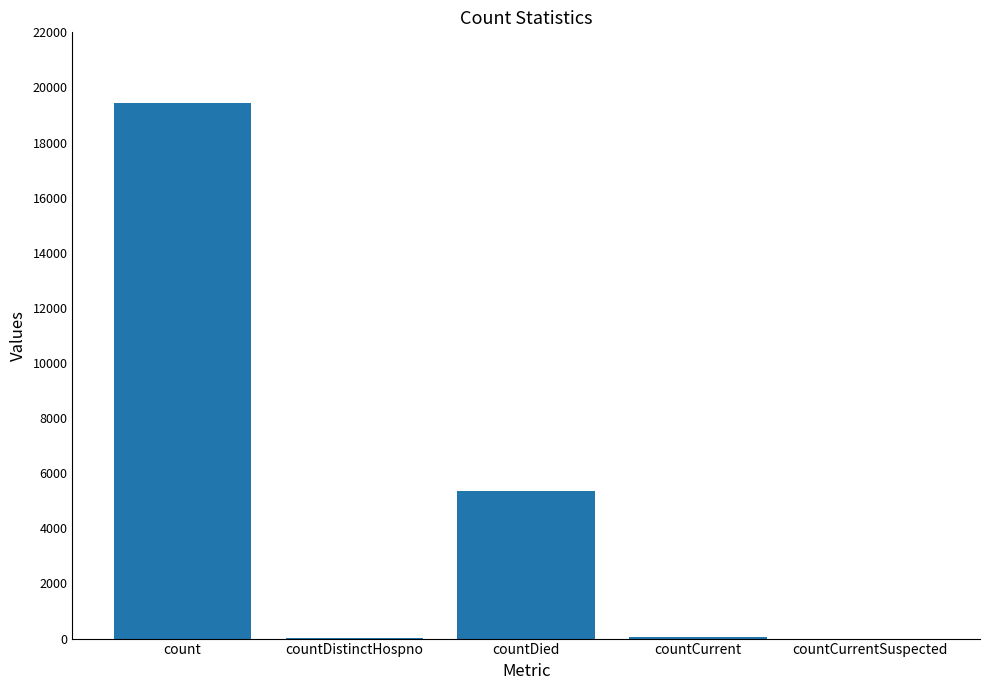

What is the sum of all values?

24875